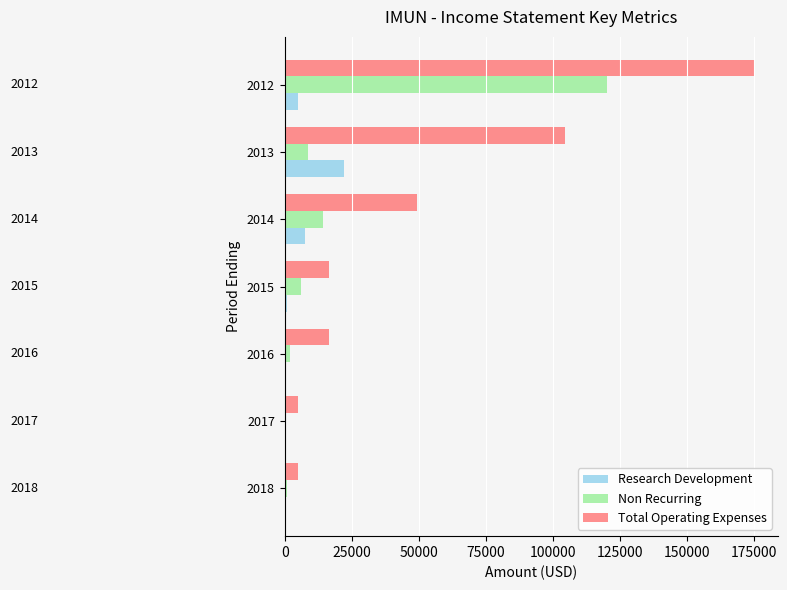

The value of Total Operating Expenses at 2013 is 104600. True or false?

True